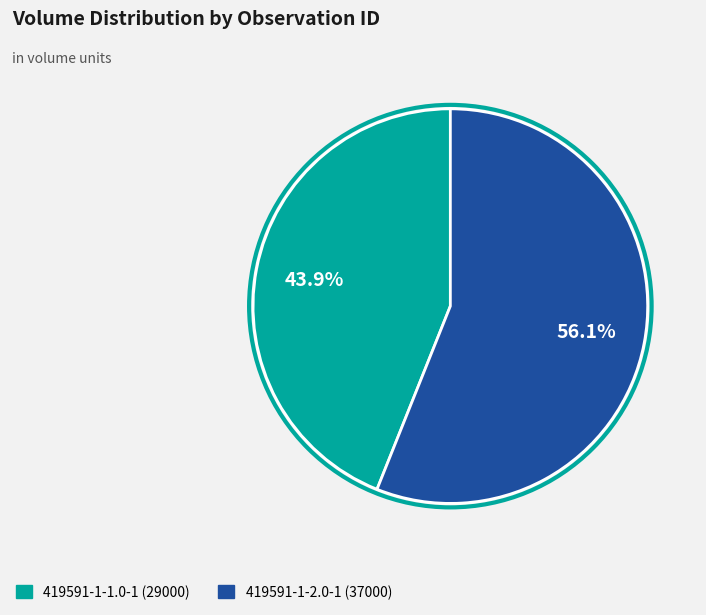

Is it true that 419591-1-1.0-1 is 50% of the pie?

False